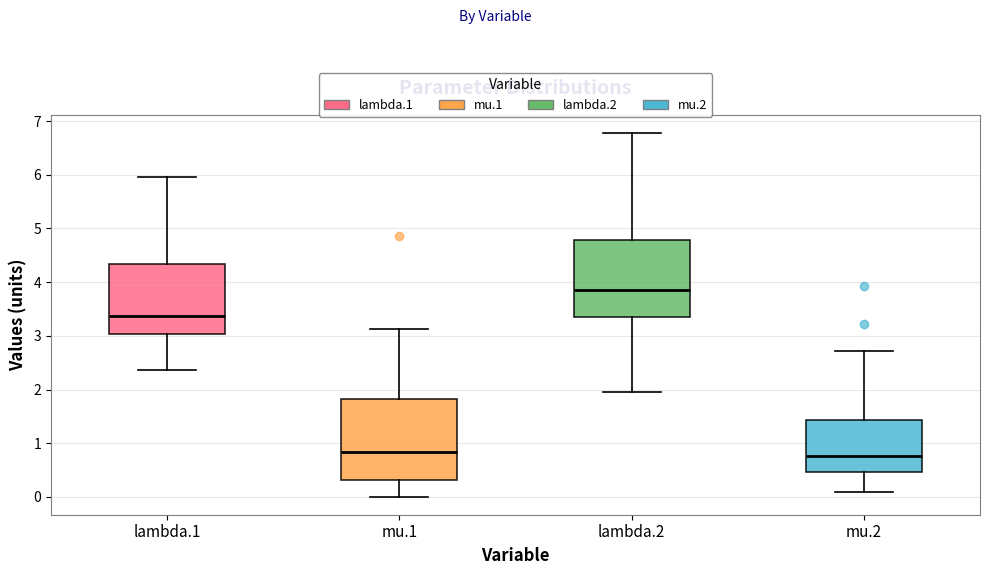

Which box has the highest median line?

lambda.2